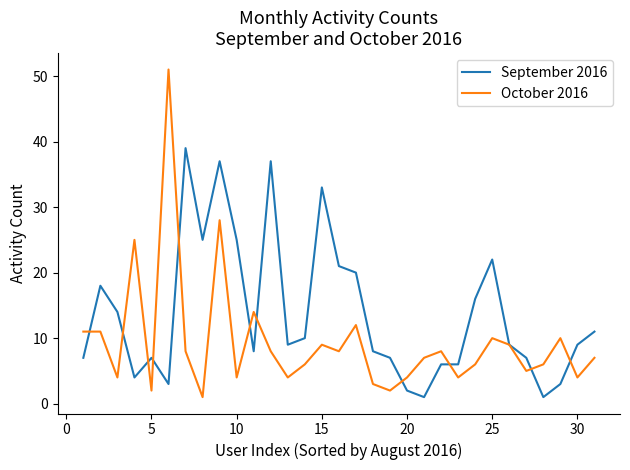

Which series has the widest spread of values?

October 2016